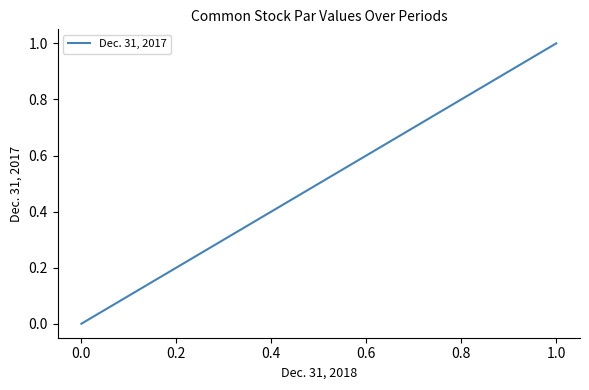

Is it true that the value at −0.2 is 0.0?

False